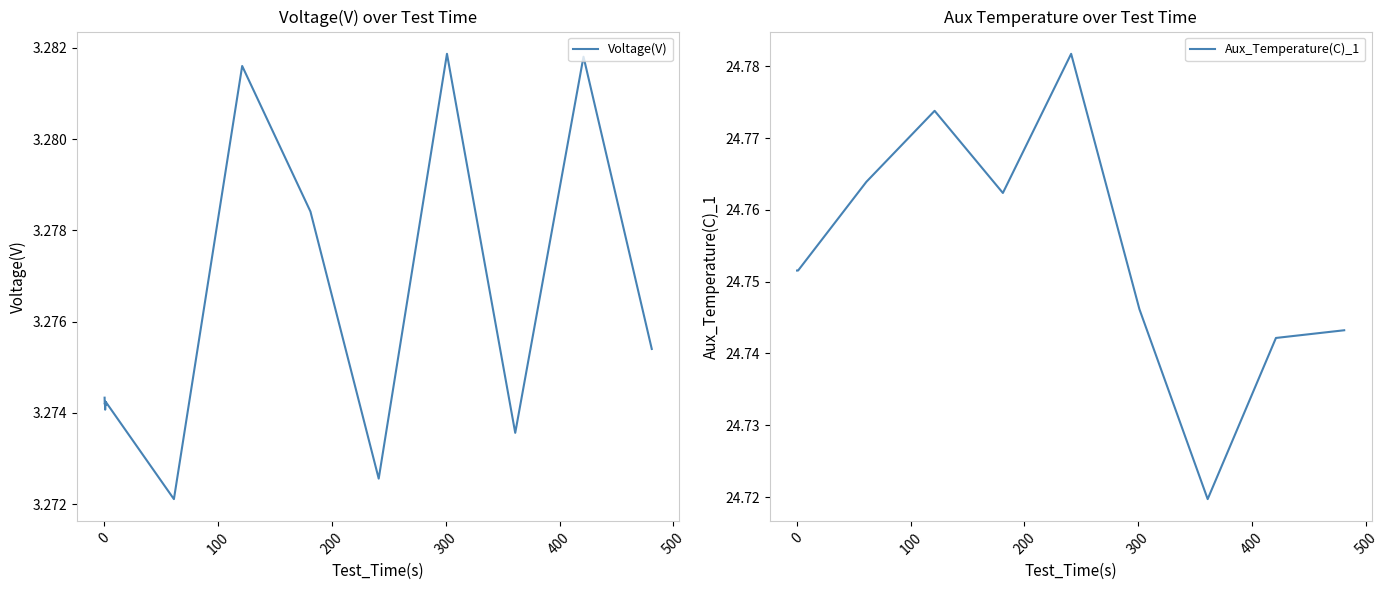

What are all the series names shown in the legend?

Voltage(V), Aux_Temperature(C)_1